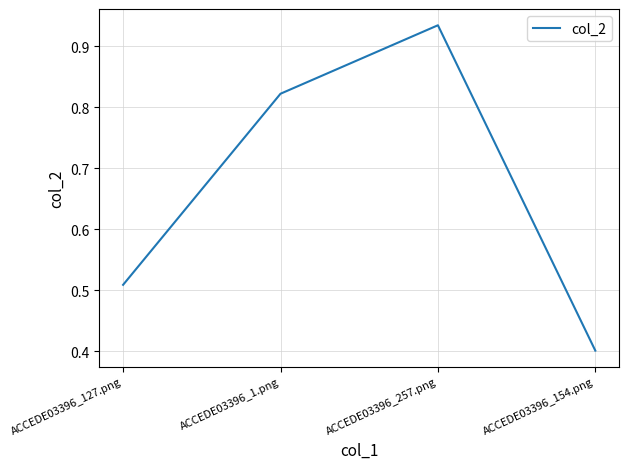

Rank the categories by value from highest to lowest.

ACCEDE03396_257.png, ACCEDE03396_1.png, ACCEDE03396_127.png, ACCEDE03396_154.png